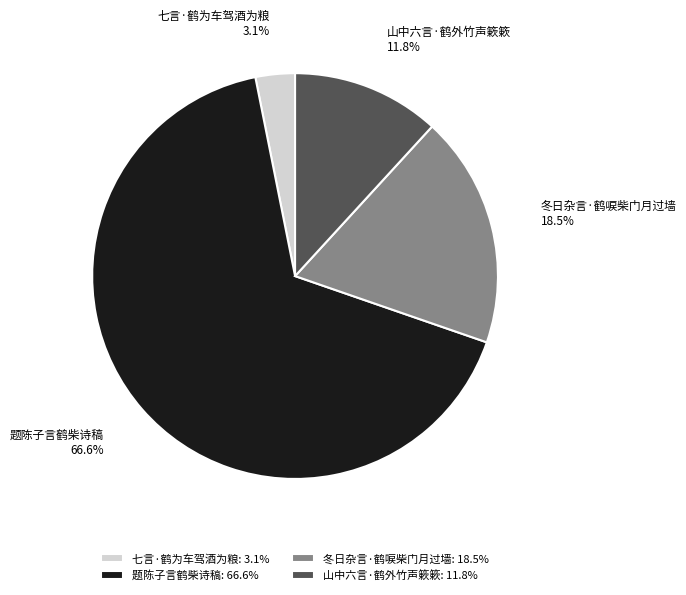

To the nearest percent, what is the average slice percentage?

25%